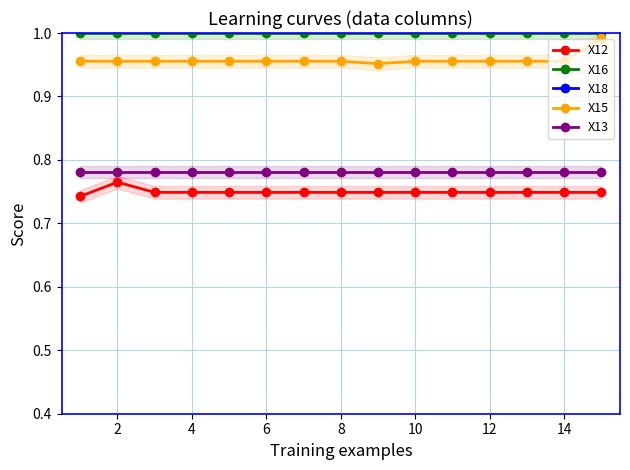

True or false: X16 and X12 intersect in this chart.

False